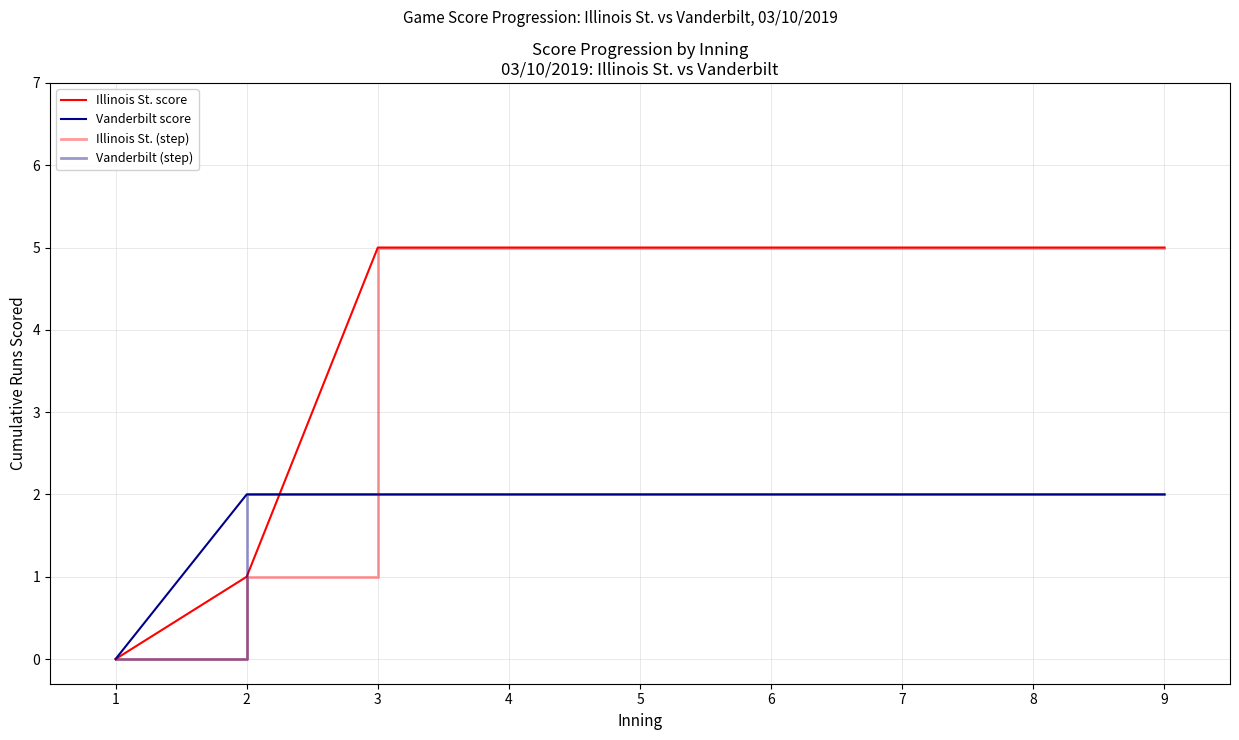

Does the chart have visible grid lines?

Yes